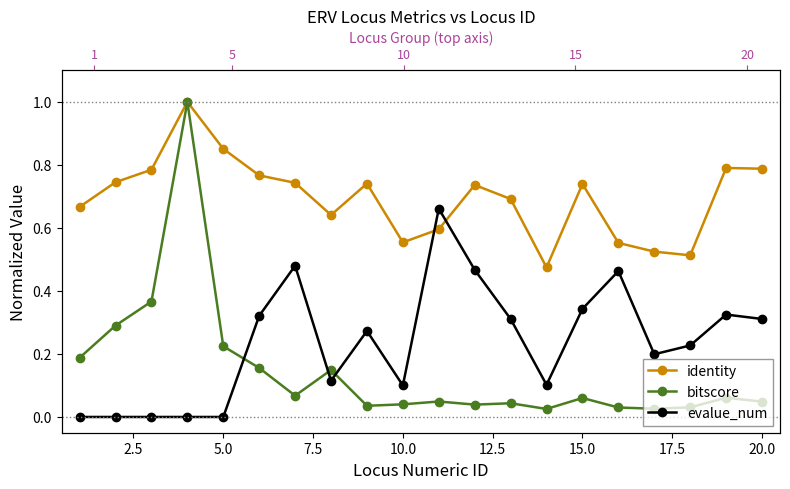

Is the value of identity at 18 greater than the value of bitscore at 2.5?

Yes